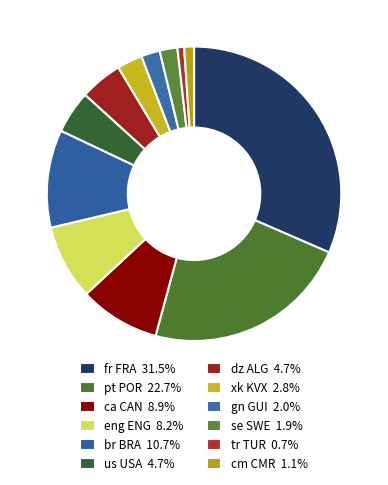

How many segments does this pie chart have?

12